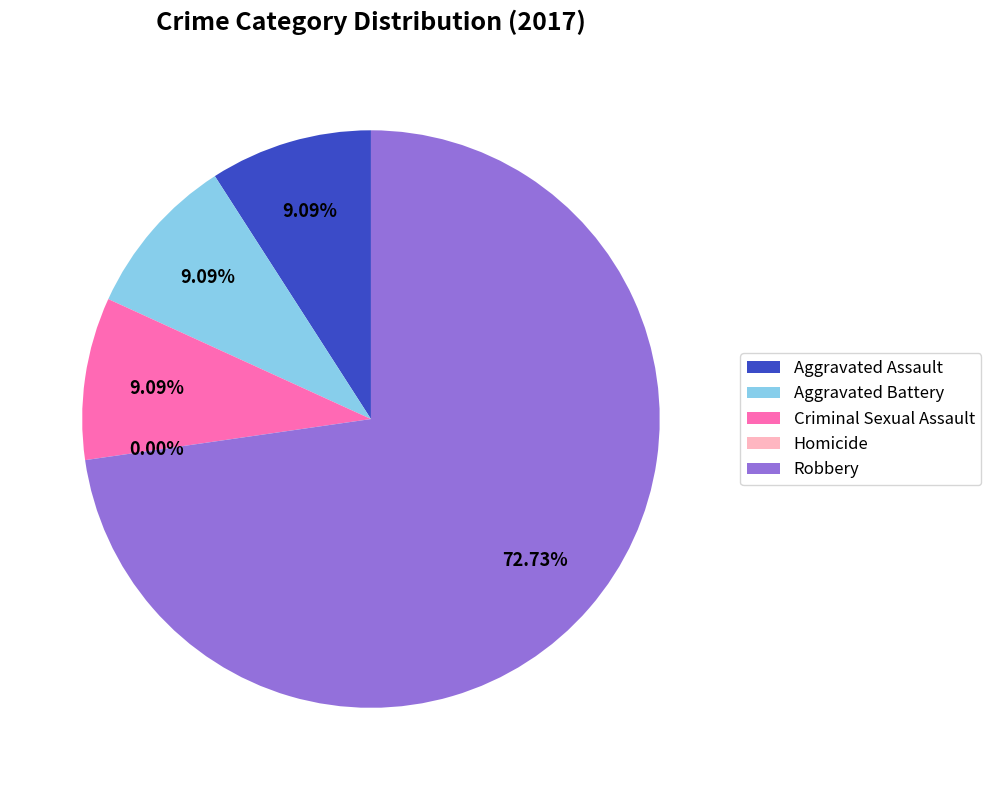

To the nearest percent, what percentage of the pie is Aggravated Assault?

9%